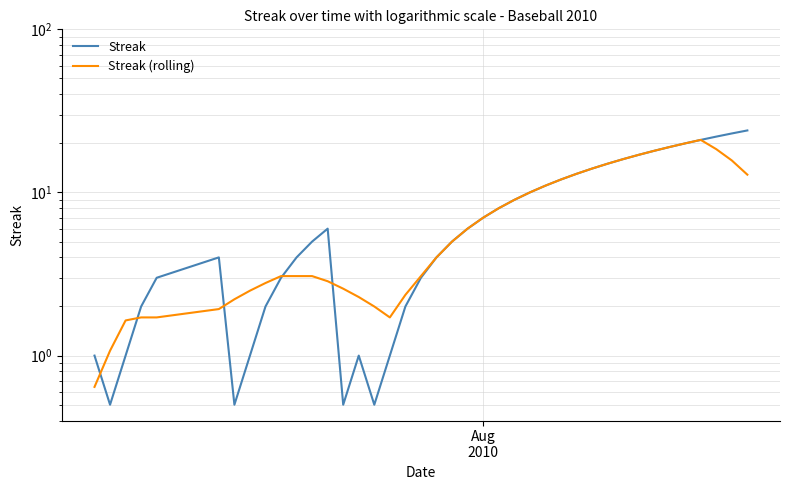

At how many categories does at least one series exceed 17?

7